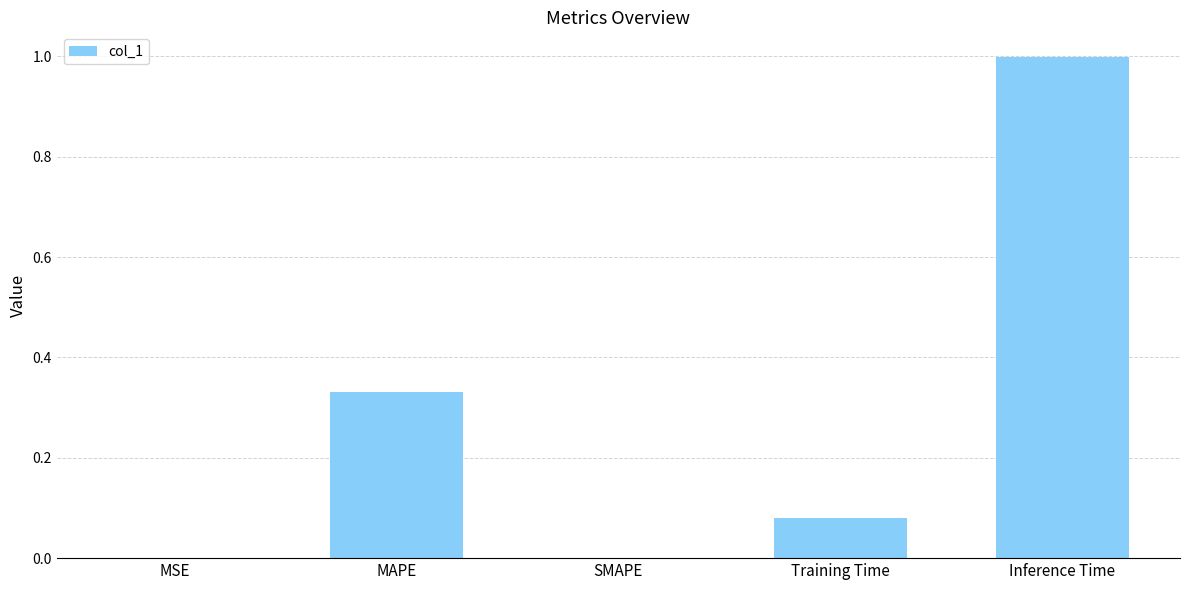

Count the number of categories in the chart.

5